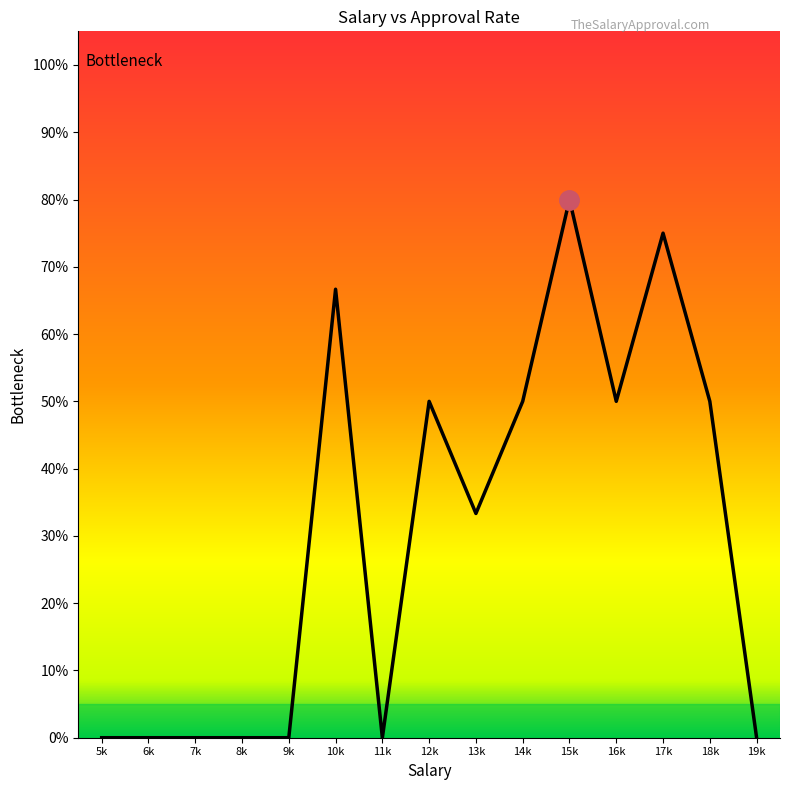

Does the chart display data point markers on the line(s)?

No